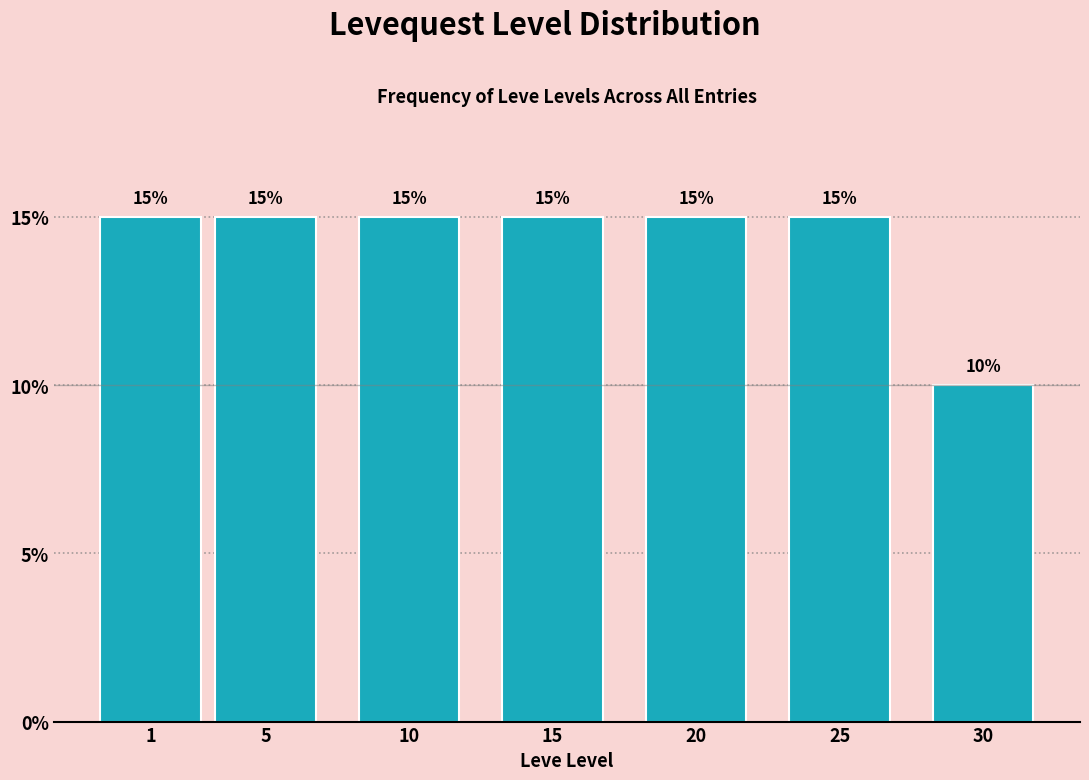

Reading right to left, list all the values displayed in this chart.

30=10	25=15	20=15	15=15	10=15	5=15	1=15